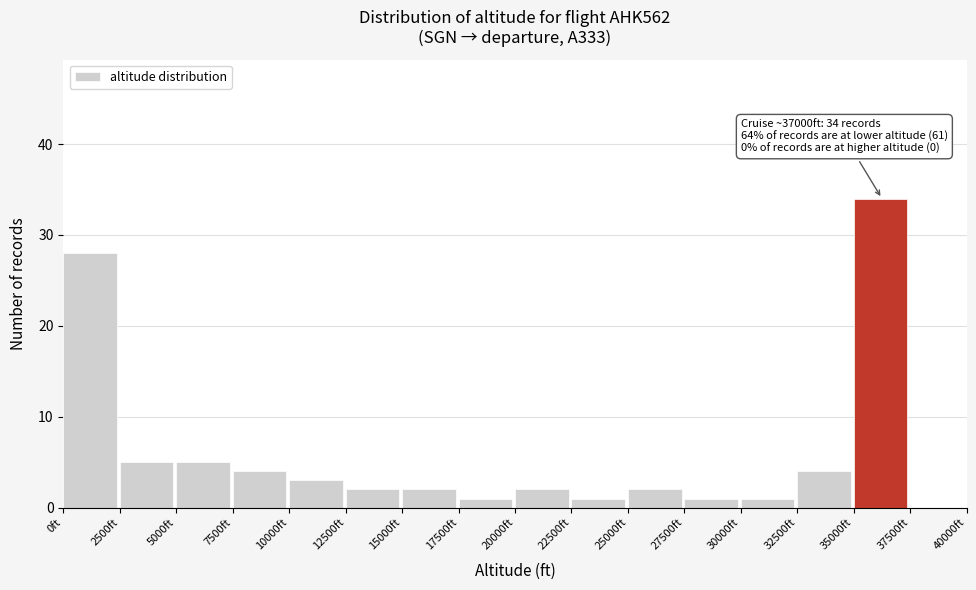

Which range on the x-axis has the tallest bar?

35000 to 37500